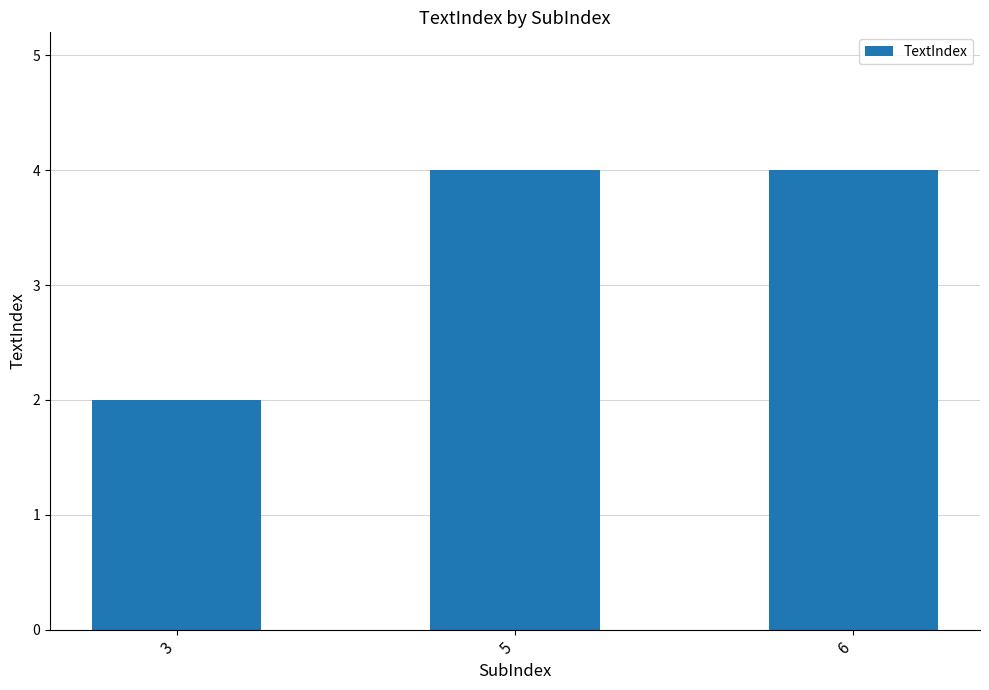

What is the difference between the maximum and minimum values?

2